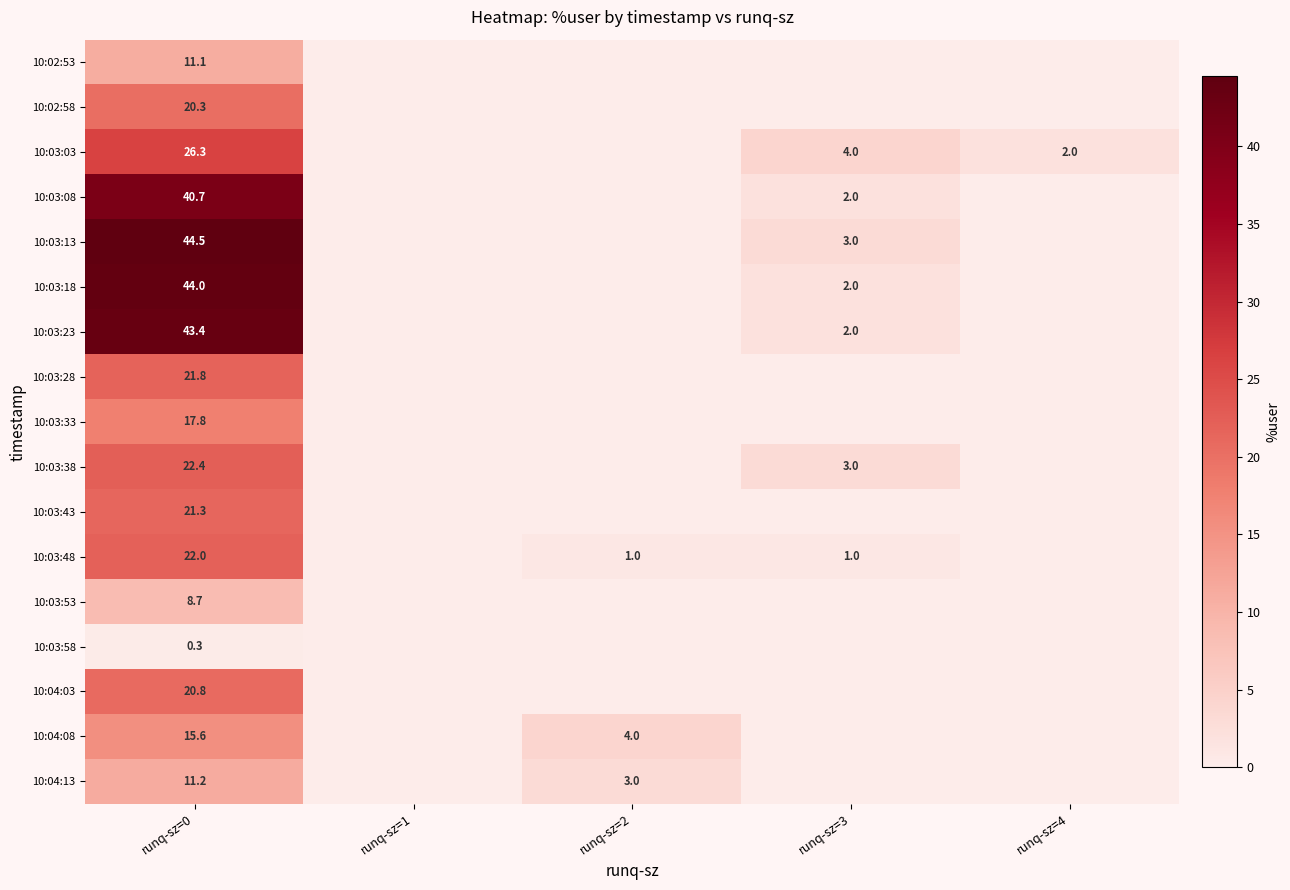

True or false: 10:03:48 has a value of 1.0 at runq-sz=3.

True